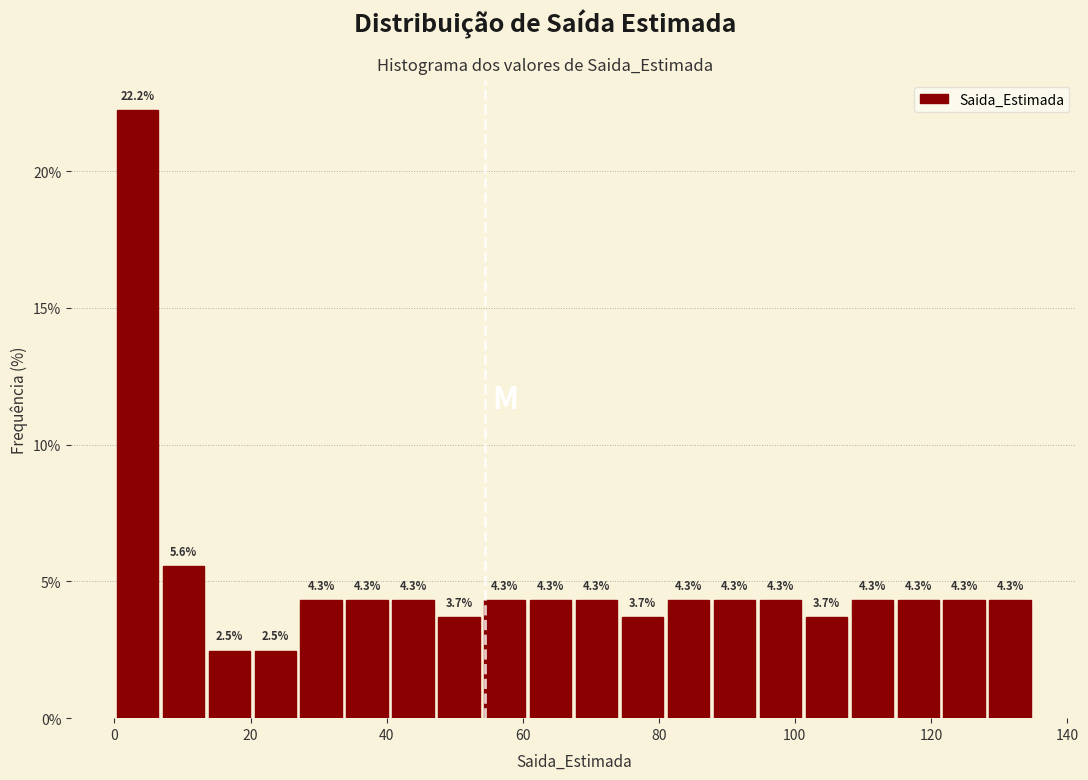

Around what value on the x-axis is the tallest bar? Give the approximate position of its centre, as read against the axis.

4